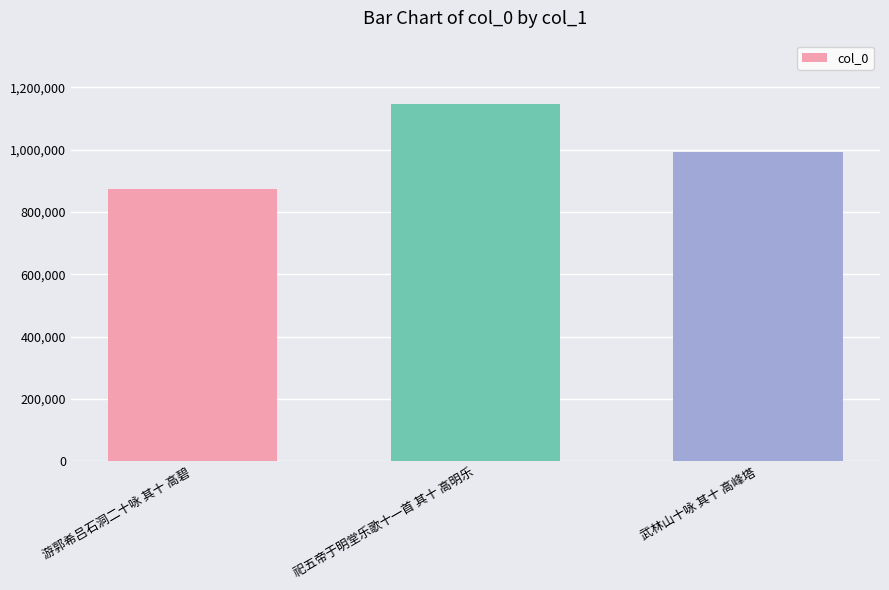

What is the maximum value shown in the chart?

1145316